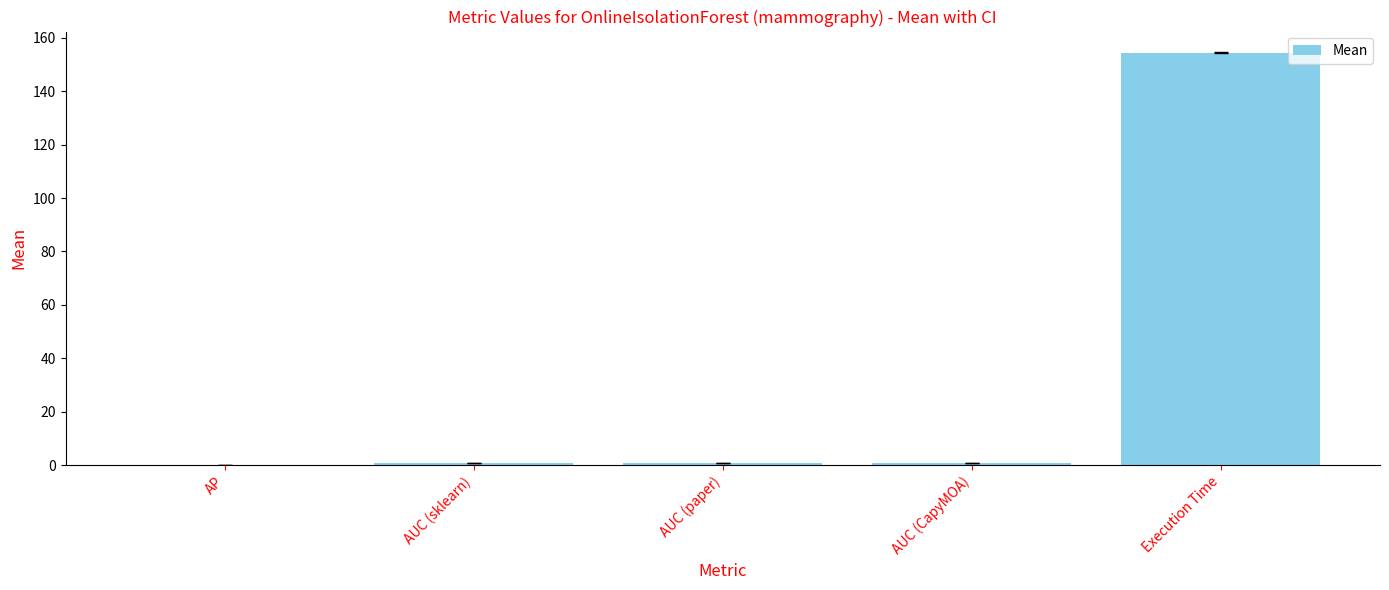

Which has a higher value, AUC (paper) or Execution Time?

Execution Time